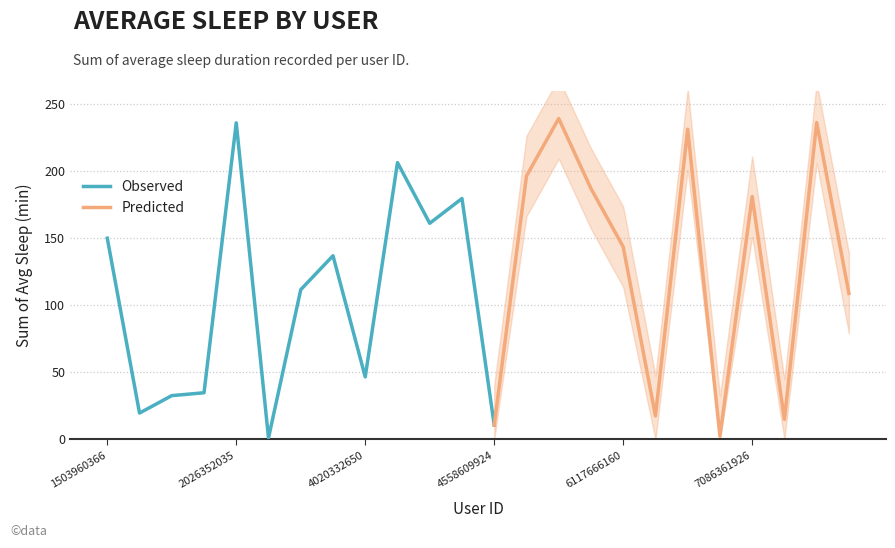

Is it true that Observed equals 150.1 at 1503960366?

True